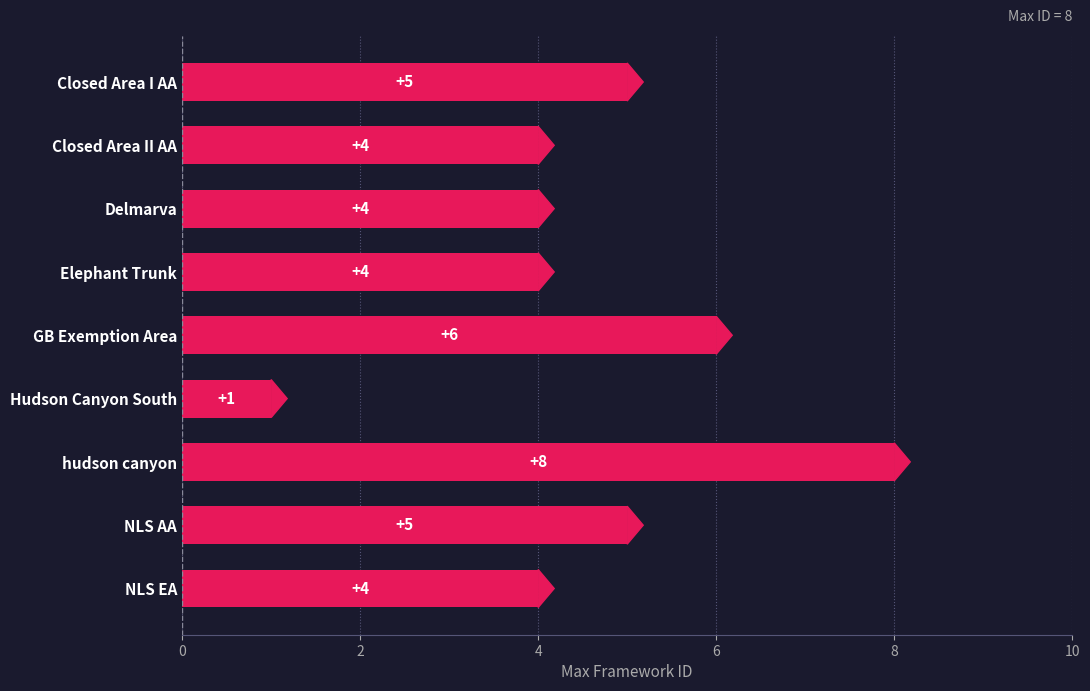

Does the chart contain stacked bars?

No